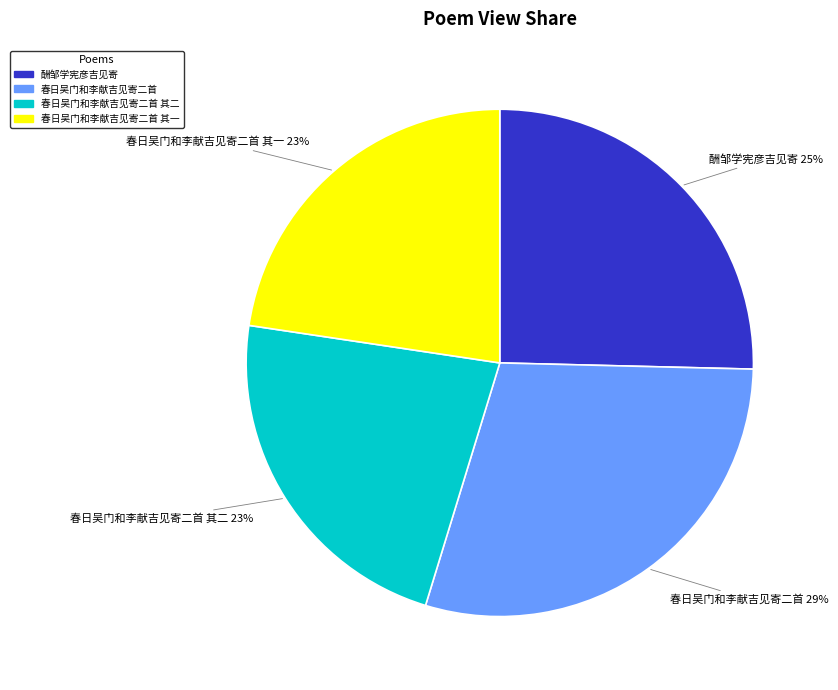

Does any single category account for the majority?

No